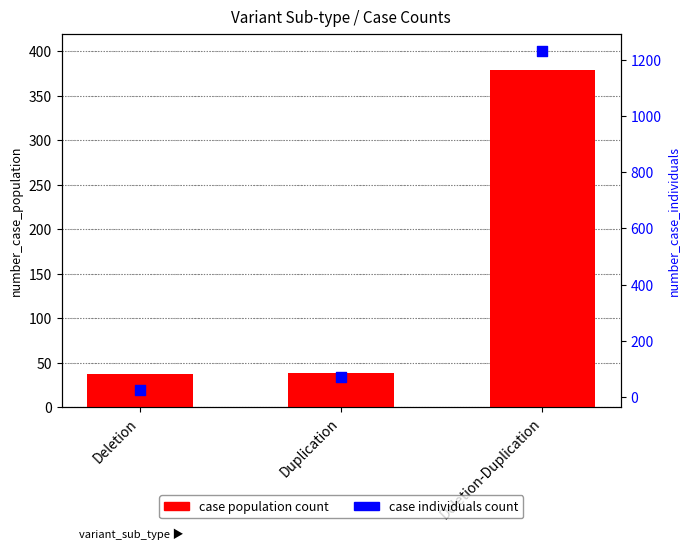

Which series has the widest spread of Y values?

case individuals count